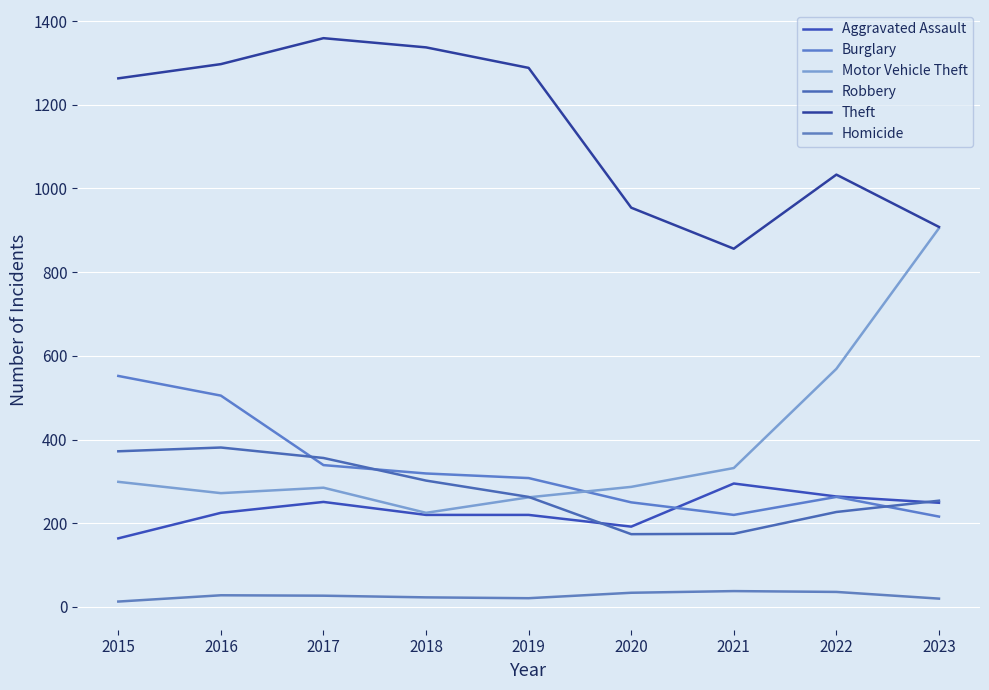

What is the spread (max minus min) of values at 2021?

818